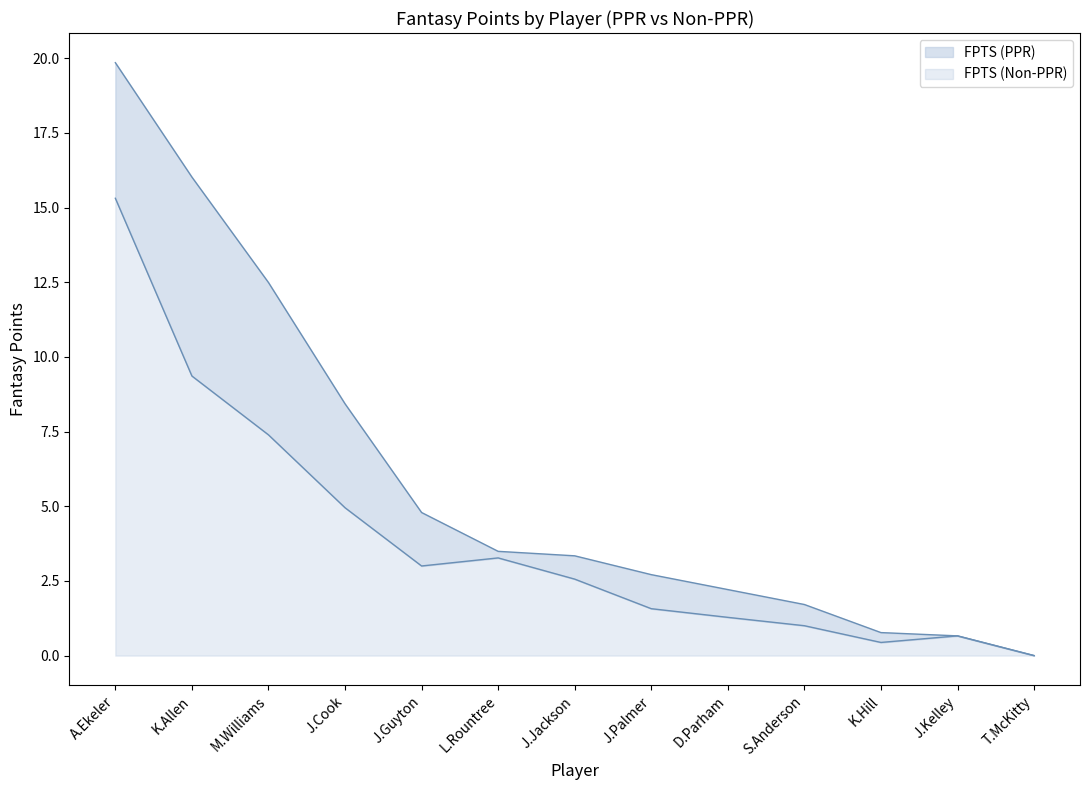

What is the maximum value shown in the chart?

19.9